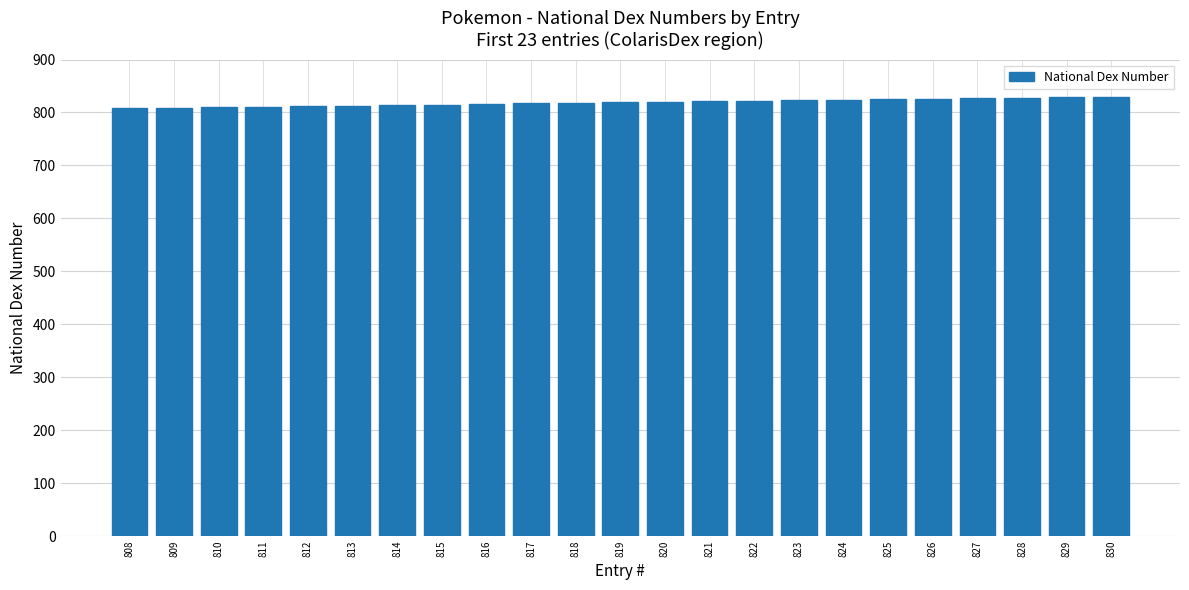

The chart shows a value of 1394 at 809. True or false?

False